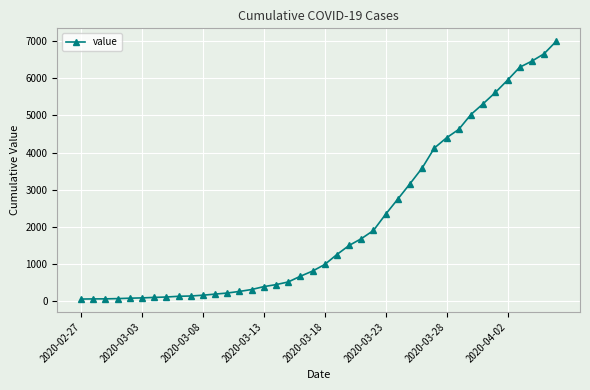

What is the difference between the maximum and minimum values?

6931